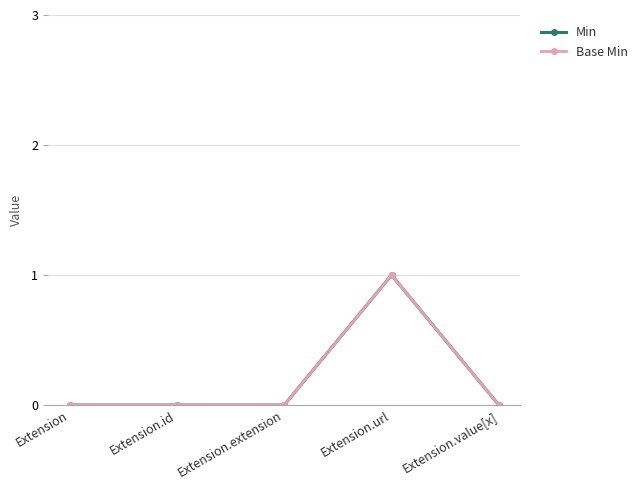

Does the chart have visible grid lines?

Yes